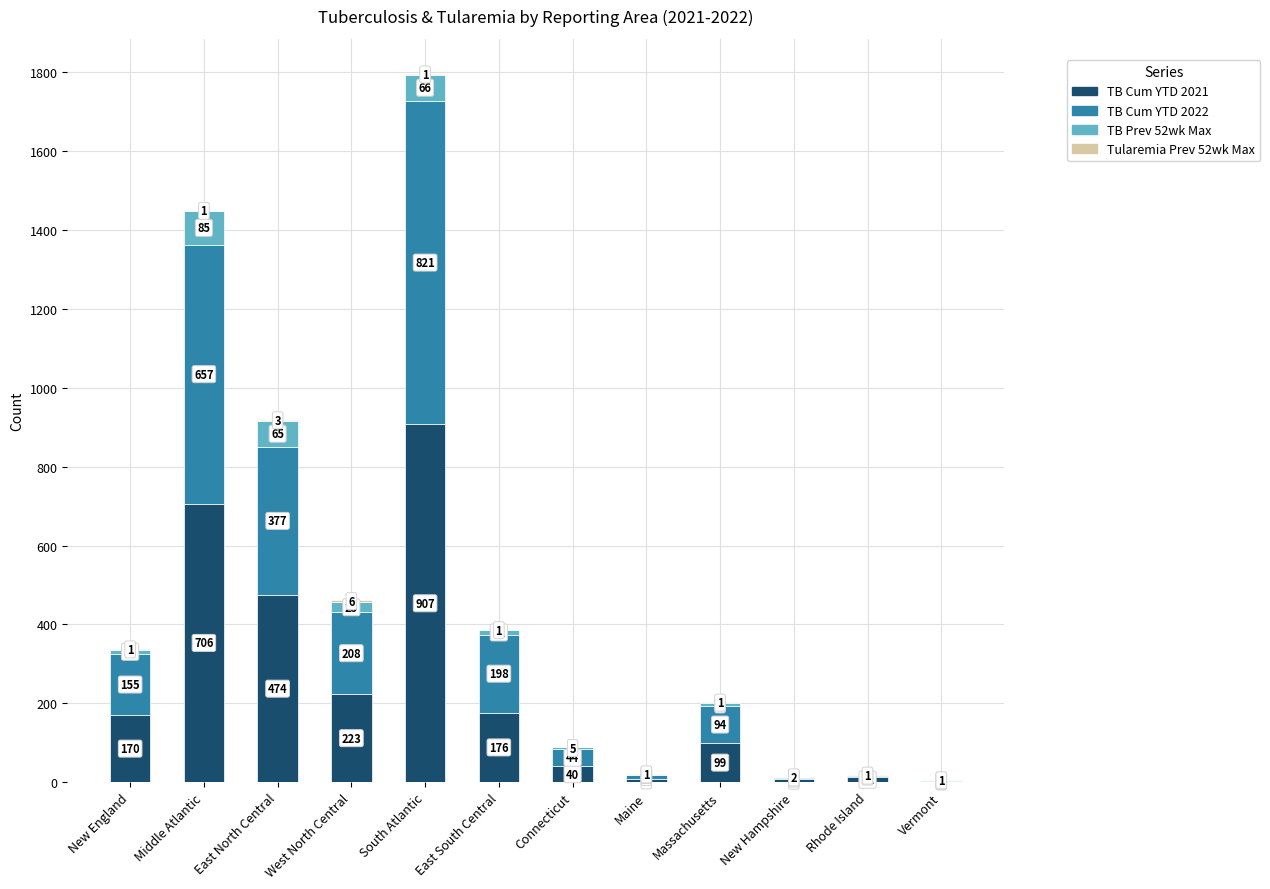

The TB Cum YTD 2021 series shows 907 at South Atlantic. True or false?

True